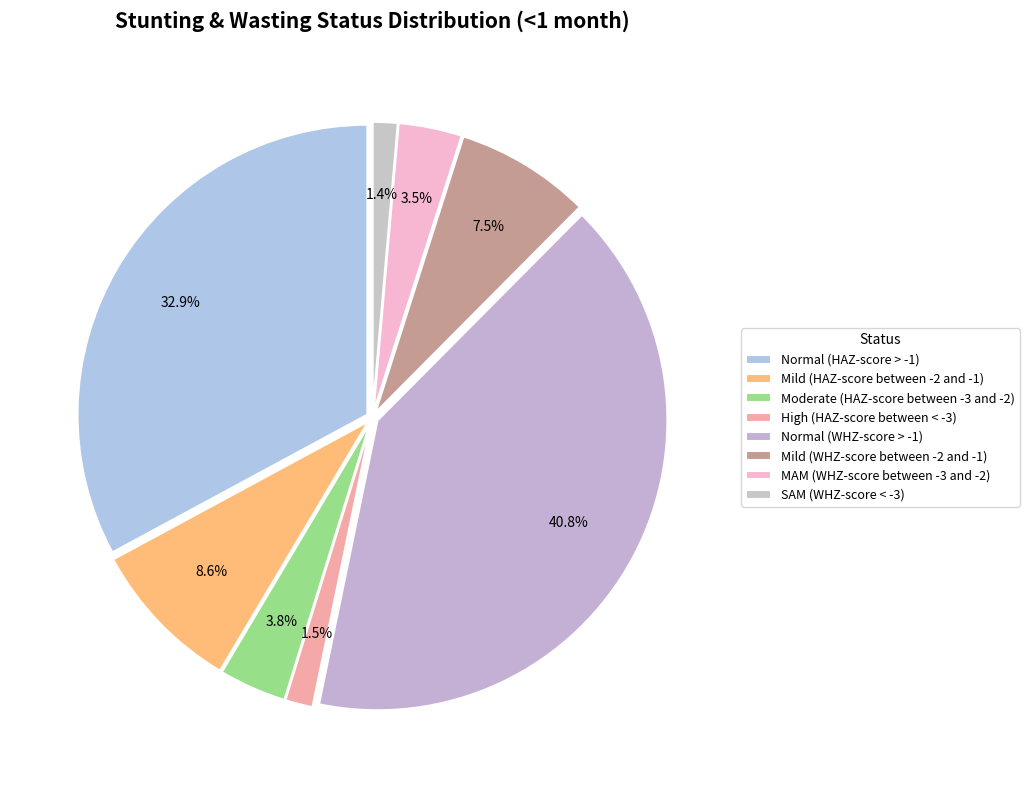

To the nearest percent, what is the average slice percentage?

12%